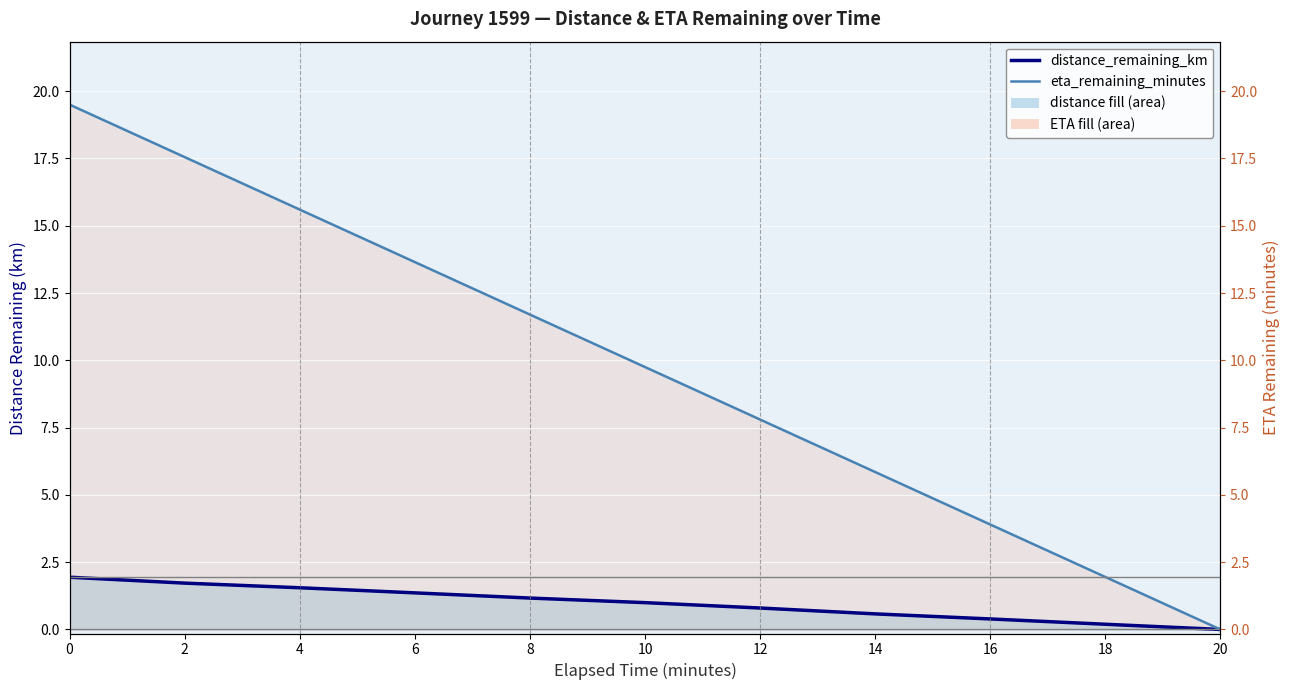

How many lines are shown in the chart?

2